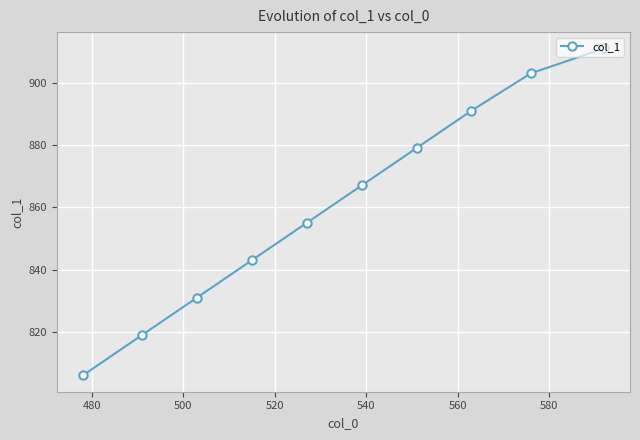

What is the value of the 2nd point from the left?

819